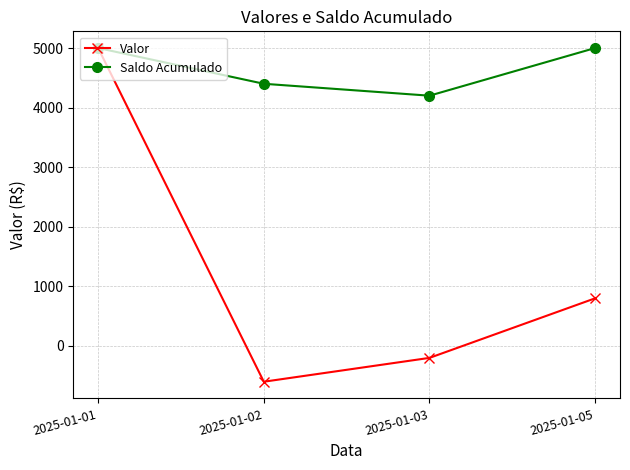

The Saldo Acumulado series shows 2270 at 2025-01-01. True or false?

False